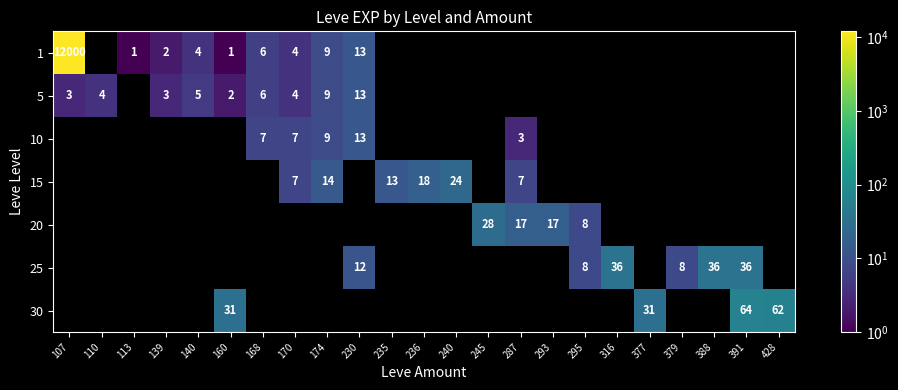

The 5 series shows 1 at 160. True or false?

False